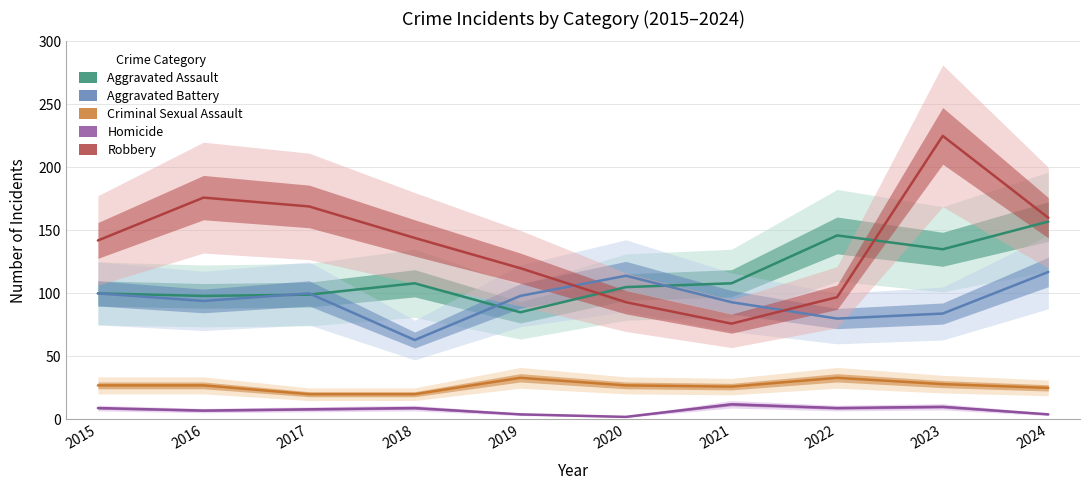

List the labels in order of Criminal Sexual Assault value, largest first.

2019, 2022, 2023, 2015, 2016, 2020, 2021, 2024, 2017, 2018